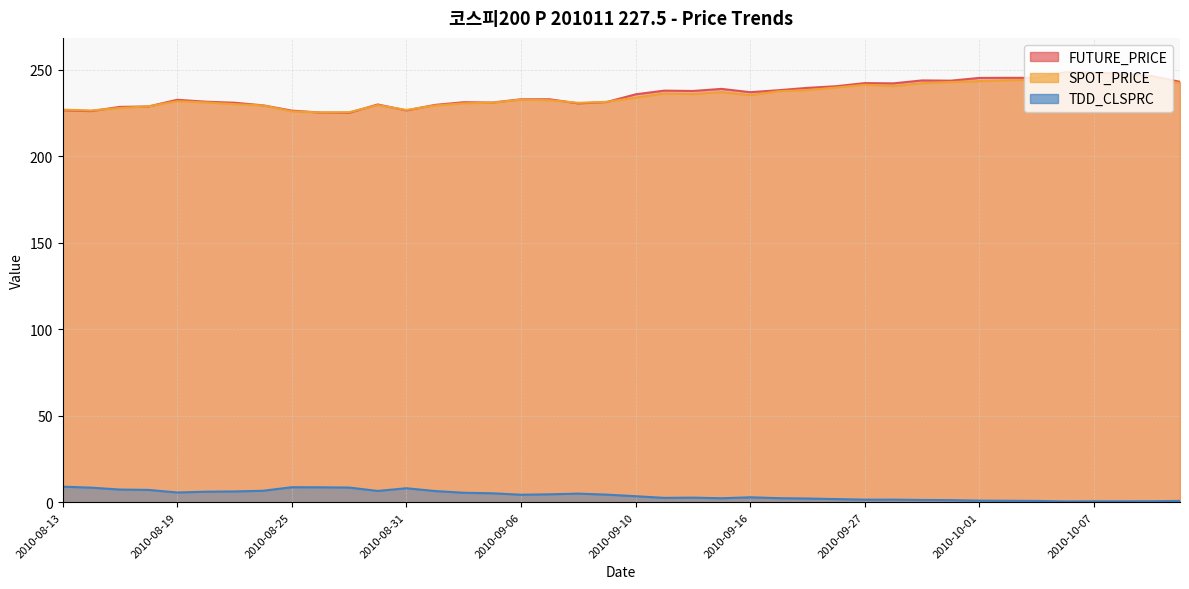

The FUTURE_PRICE series shows 238.0 at 2010-09-13. True or false?

True